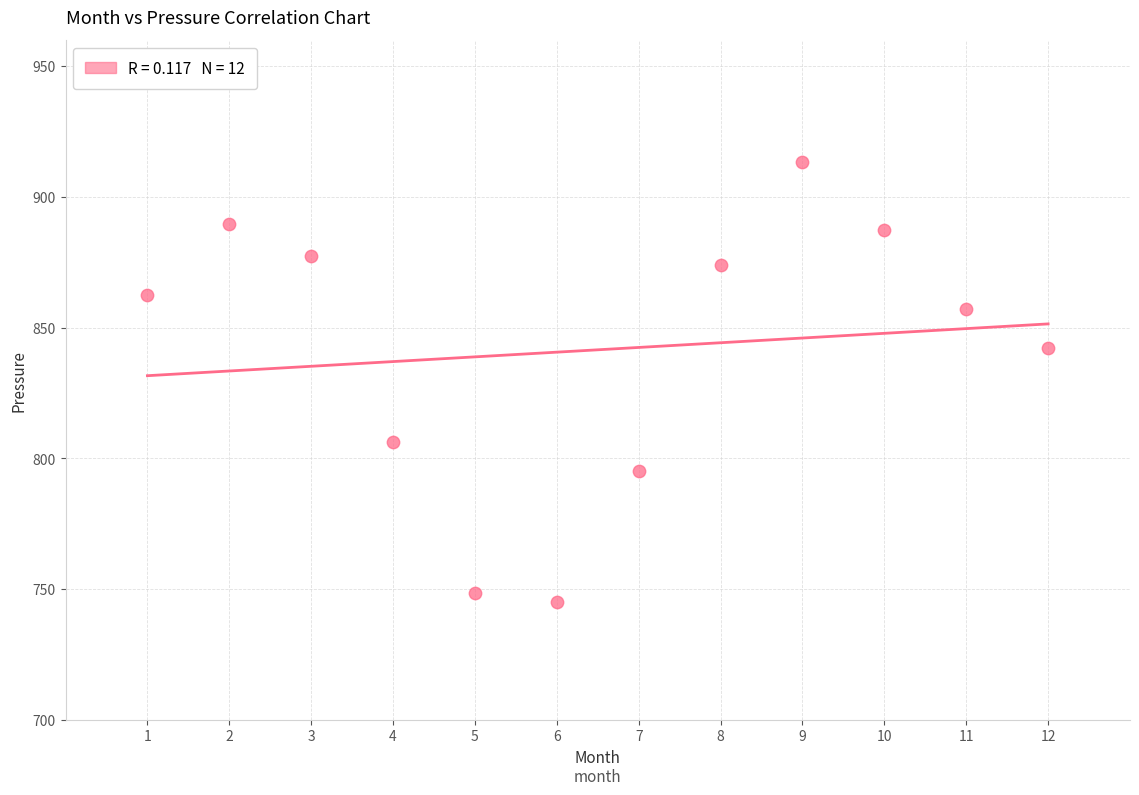

What Y value in the scatter plot is closest to 829?

842.2